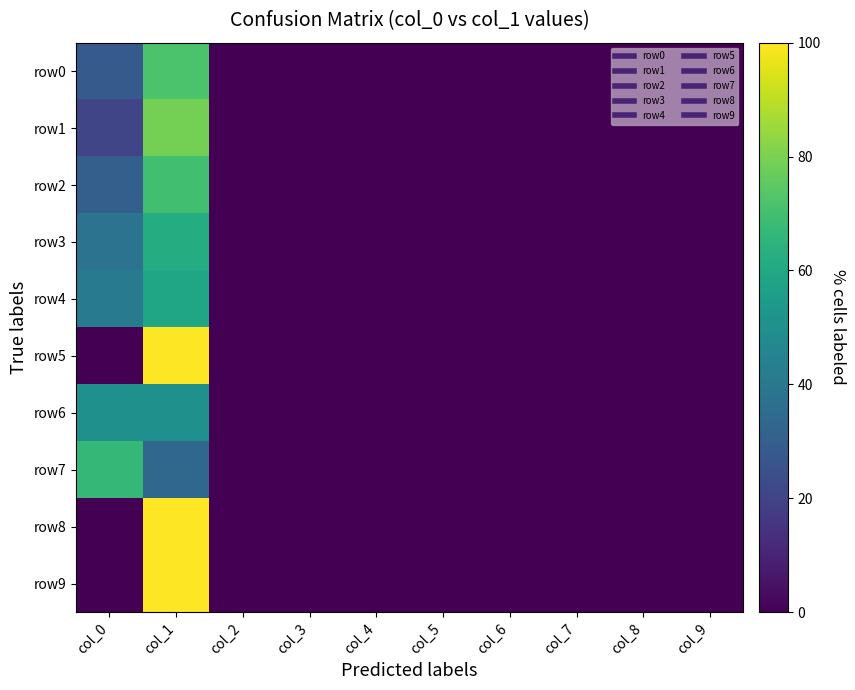

How many distinct data groups are displayed?

10